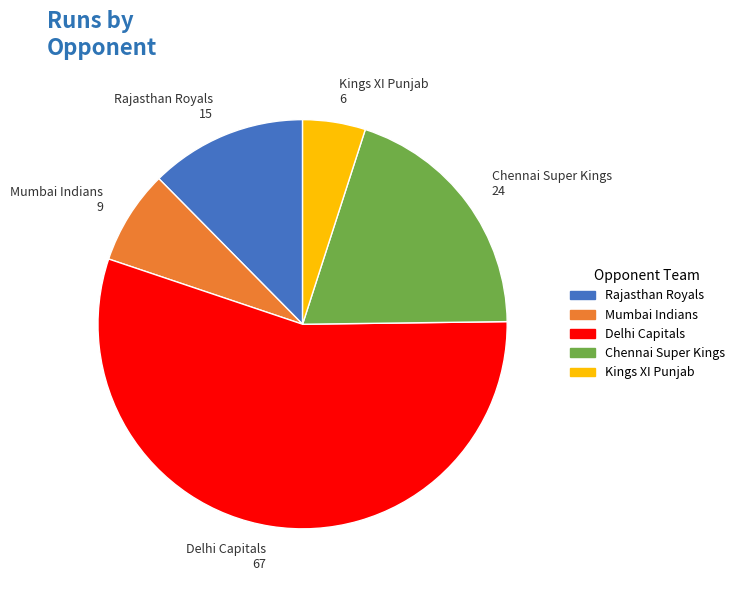

Is there any slice that represents more than half of the pie?

Yes